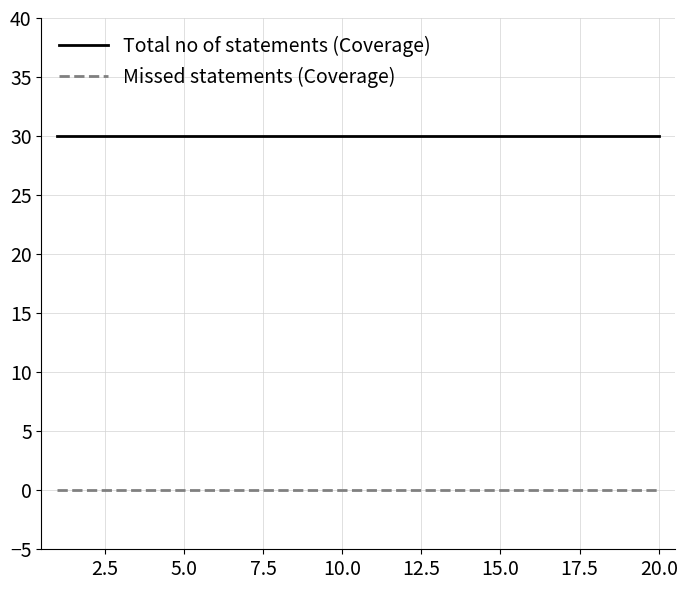

What is the minimum value for Total no of statements (Coverage)?

30